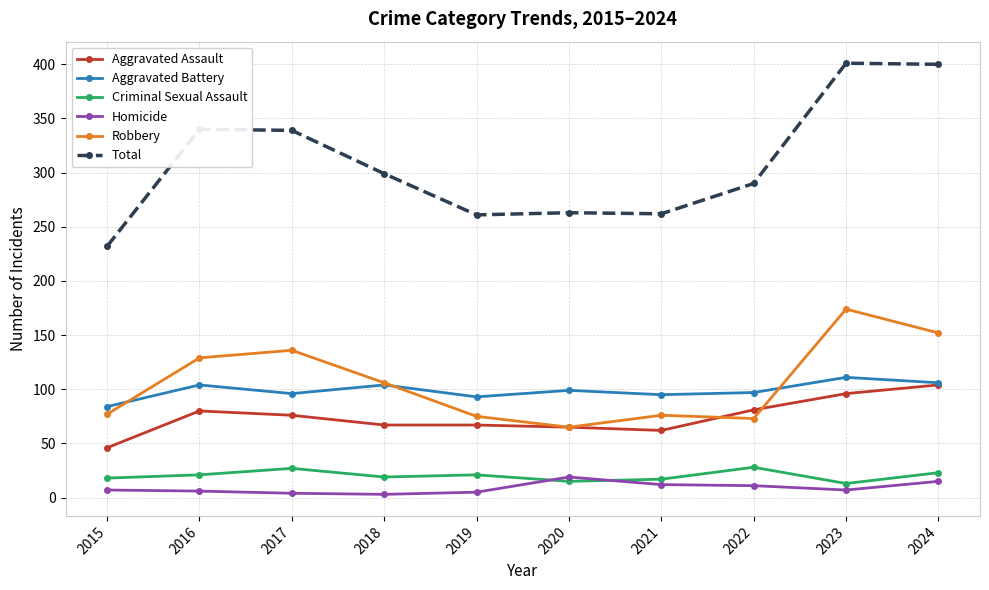

Which series changed the most between 2016 and 2020?

Total